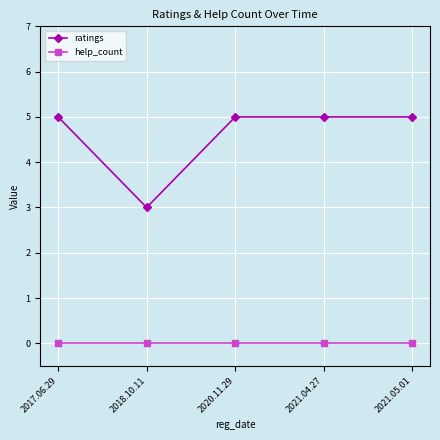

True or false: help_count has a value of 0 at 2021.05.01.

True